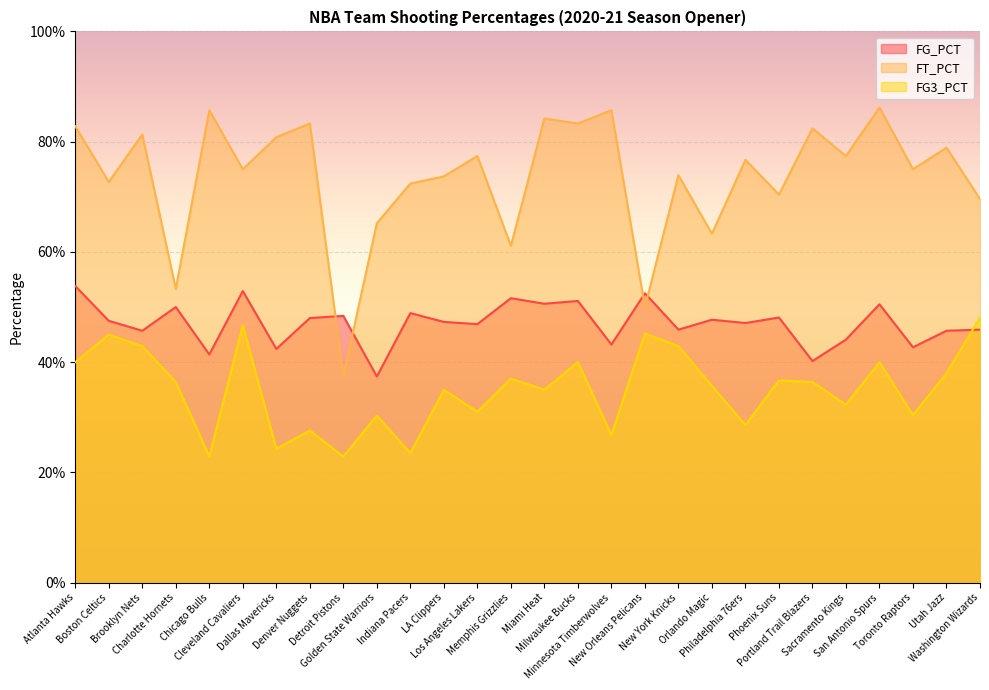

What are all the series names shown in the legend?

FG_PCT, FT_PCT, FG3_PCT